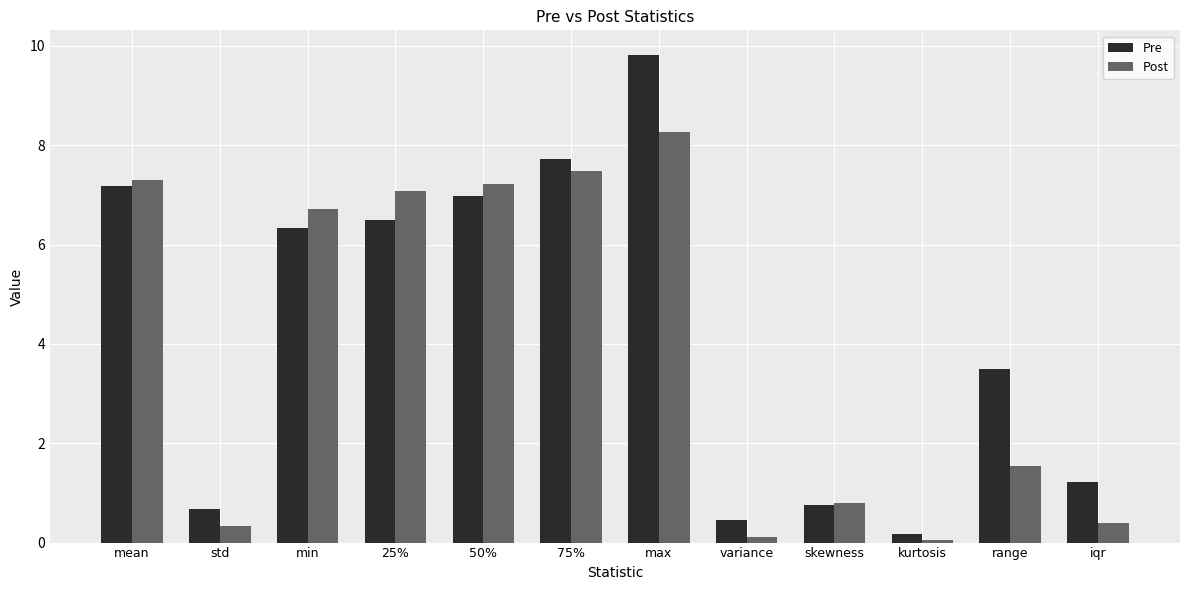

Reading left to right, transcribe all the data shown in this chart.

Pre: mean=7.2	std=0.7	min=6.3	25%=6.5	50%=7.0	75%=7.7	max=9.8	variance=0.5	skewness=0.8	kurtosis=0.2	range=3.5	iqr=1.2
Post: mean=7.3	std=0.3	min=6.7	25%=7.1	50%=7.2	75%=7.5	max=8.3	variance=0.1	skewness=0.8	kurtosis=0.1	range=1.5	iqr=0.4